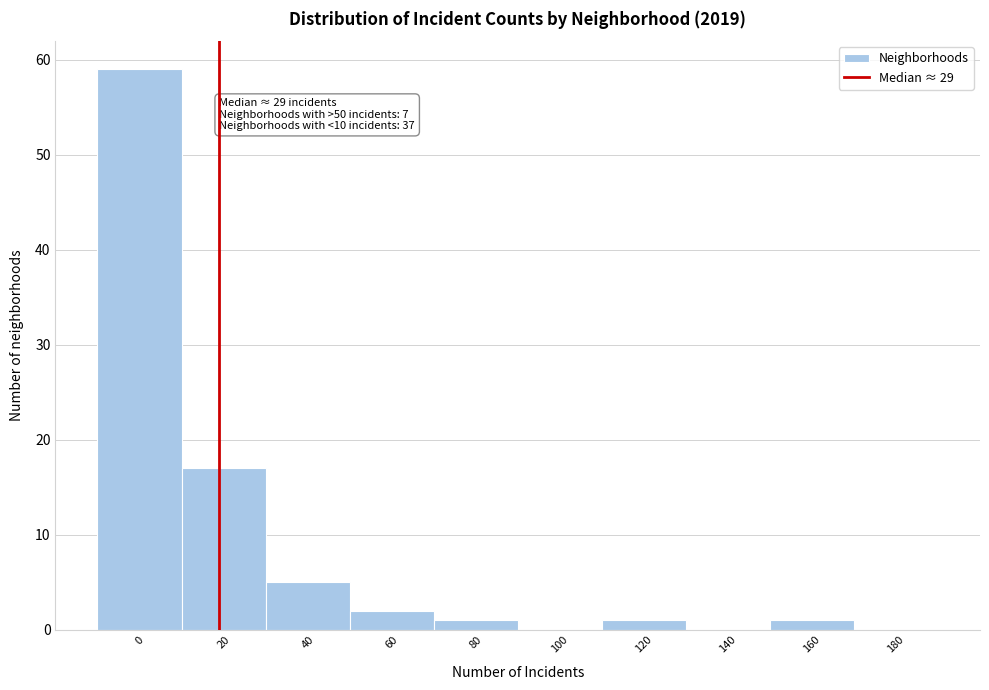

Reading left to right, what are all the values shown in this chart?

0=59	20=17	40=5	60=2	80=1	100=0	120=1	140=0	160=1	180=0